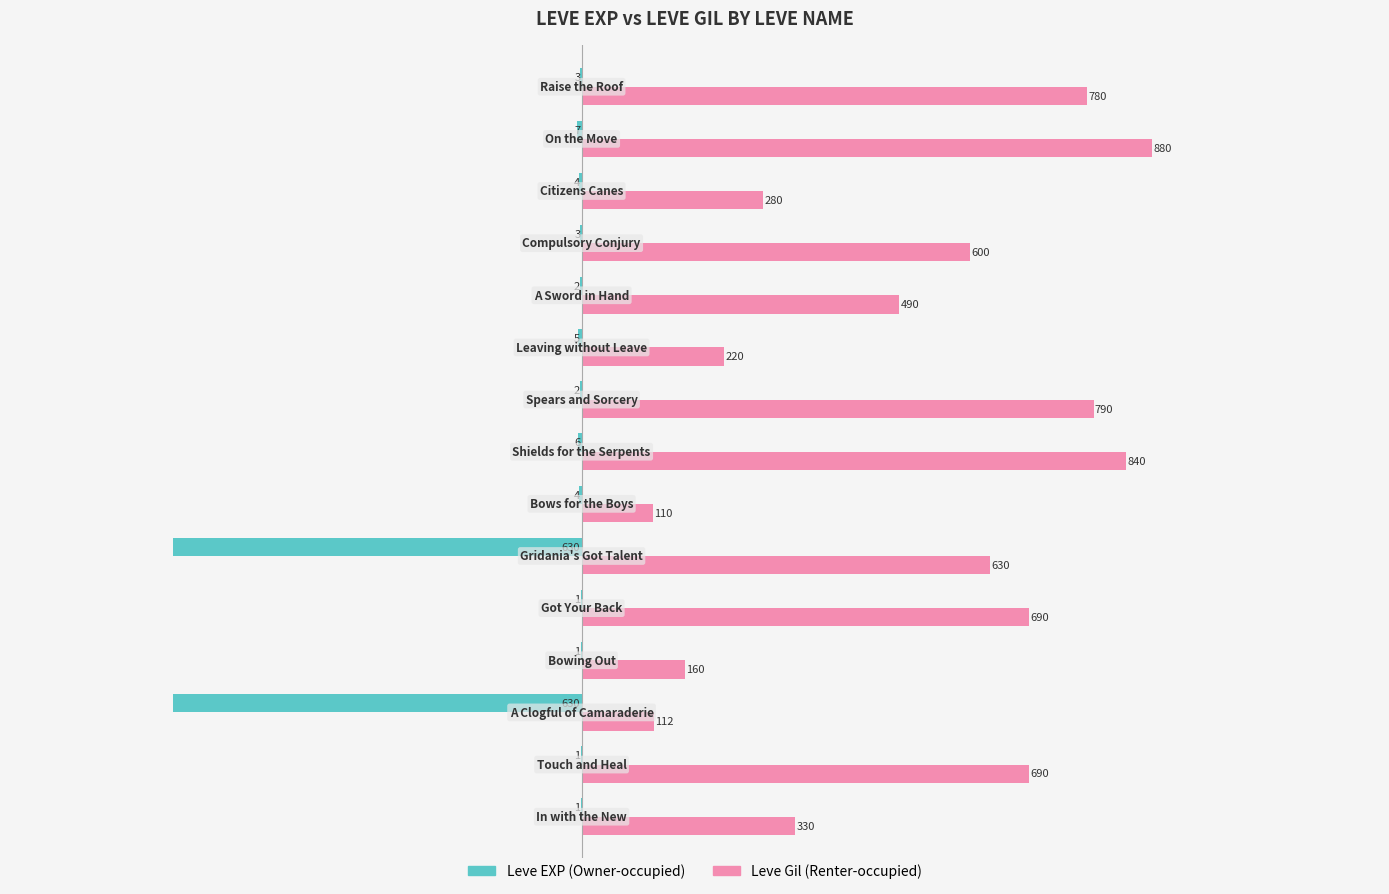

How many values in the Leve EXP (Owner-occupied) series exceed -3?

6